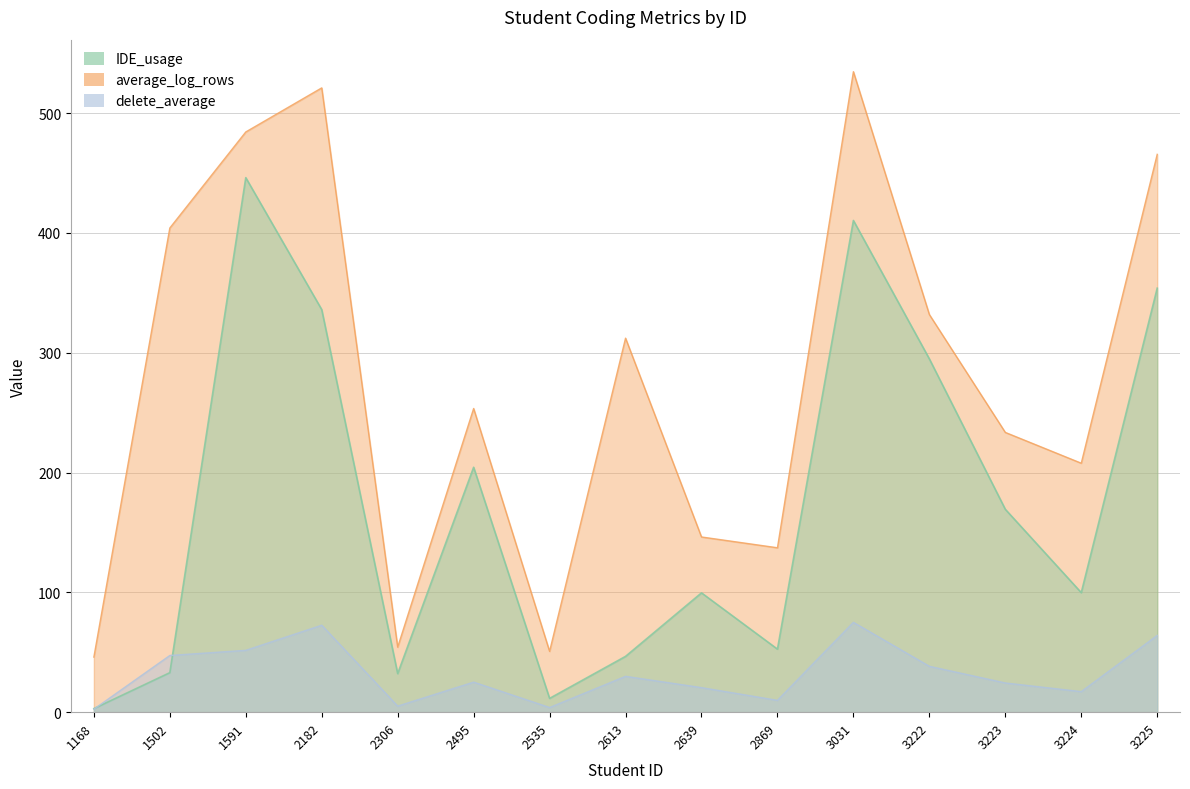

How many lines are shown in the chart?

3